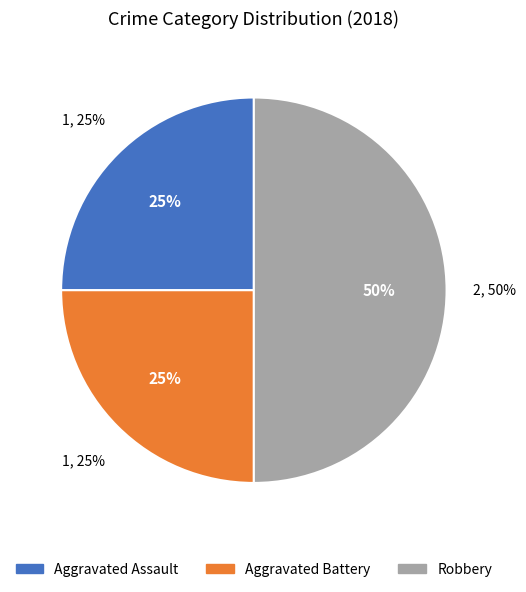

To the nearest percent, what percentage of the pie is Aggravated Assault?

25%